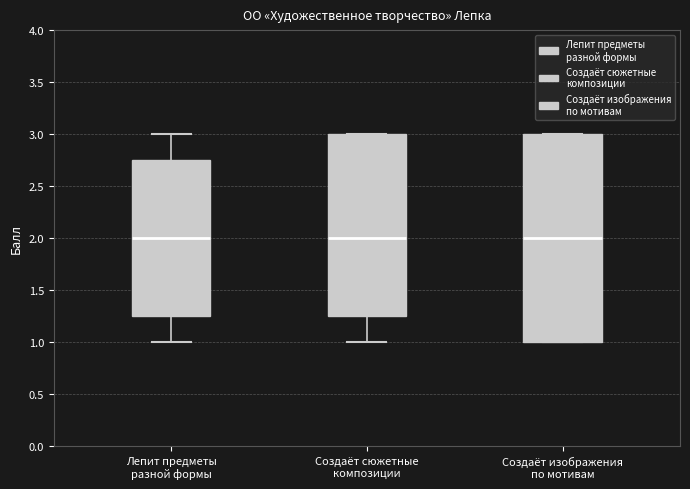

Reading left to right, transcribe this box plot: for each box, give where its median line is, the range the box spans, and where its two whiskers end, as read against the y-axis. The values are not printed on the chart, so give them approximately, as read against the axis.

Лепит предметы разной формы: median 2.00, box 1.25 to 2.75, whiskers 1.00 to 3.00
Создаёт сюжетные композиции: median 2.00, box 1.25 to 3.00, whiskers 1.00 to 3.00
Создаёт изображения по мотивам: median 2.00, box 1.00 to 3.00, whiskers 1.00 to 3.00